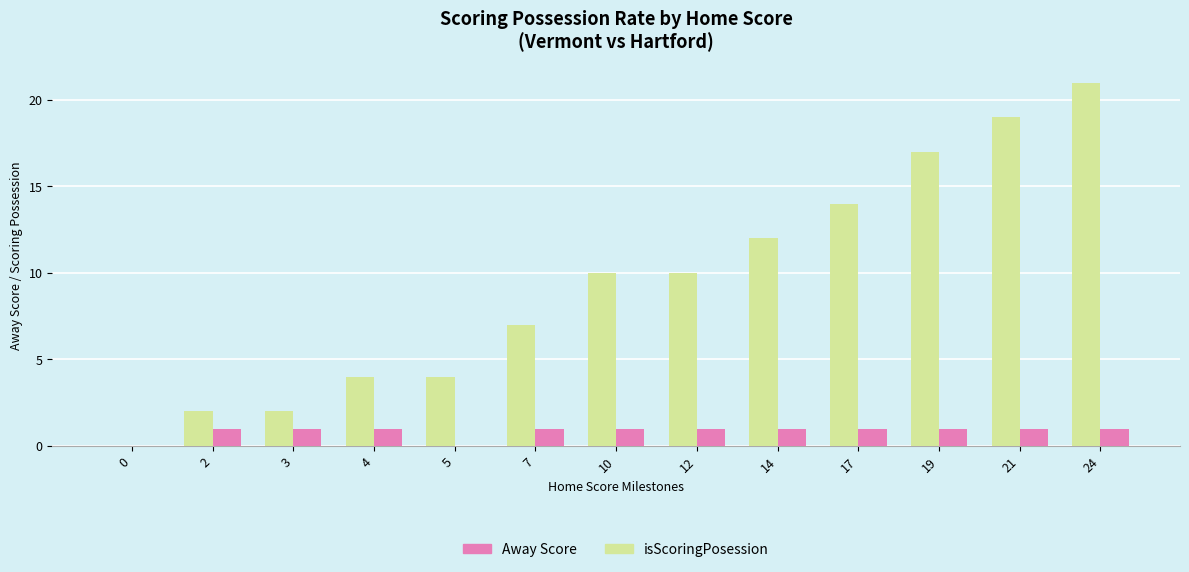

Which series has the largest range (max minus min)?

Away Score